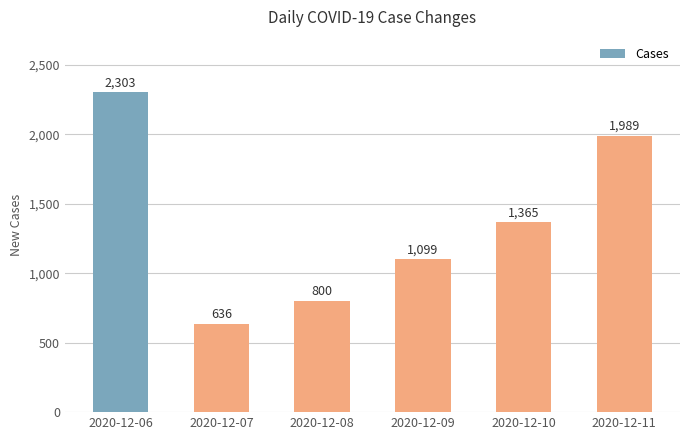

At which label is the value closest to 1469?

2020-12-10